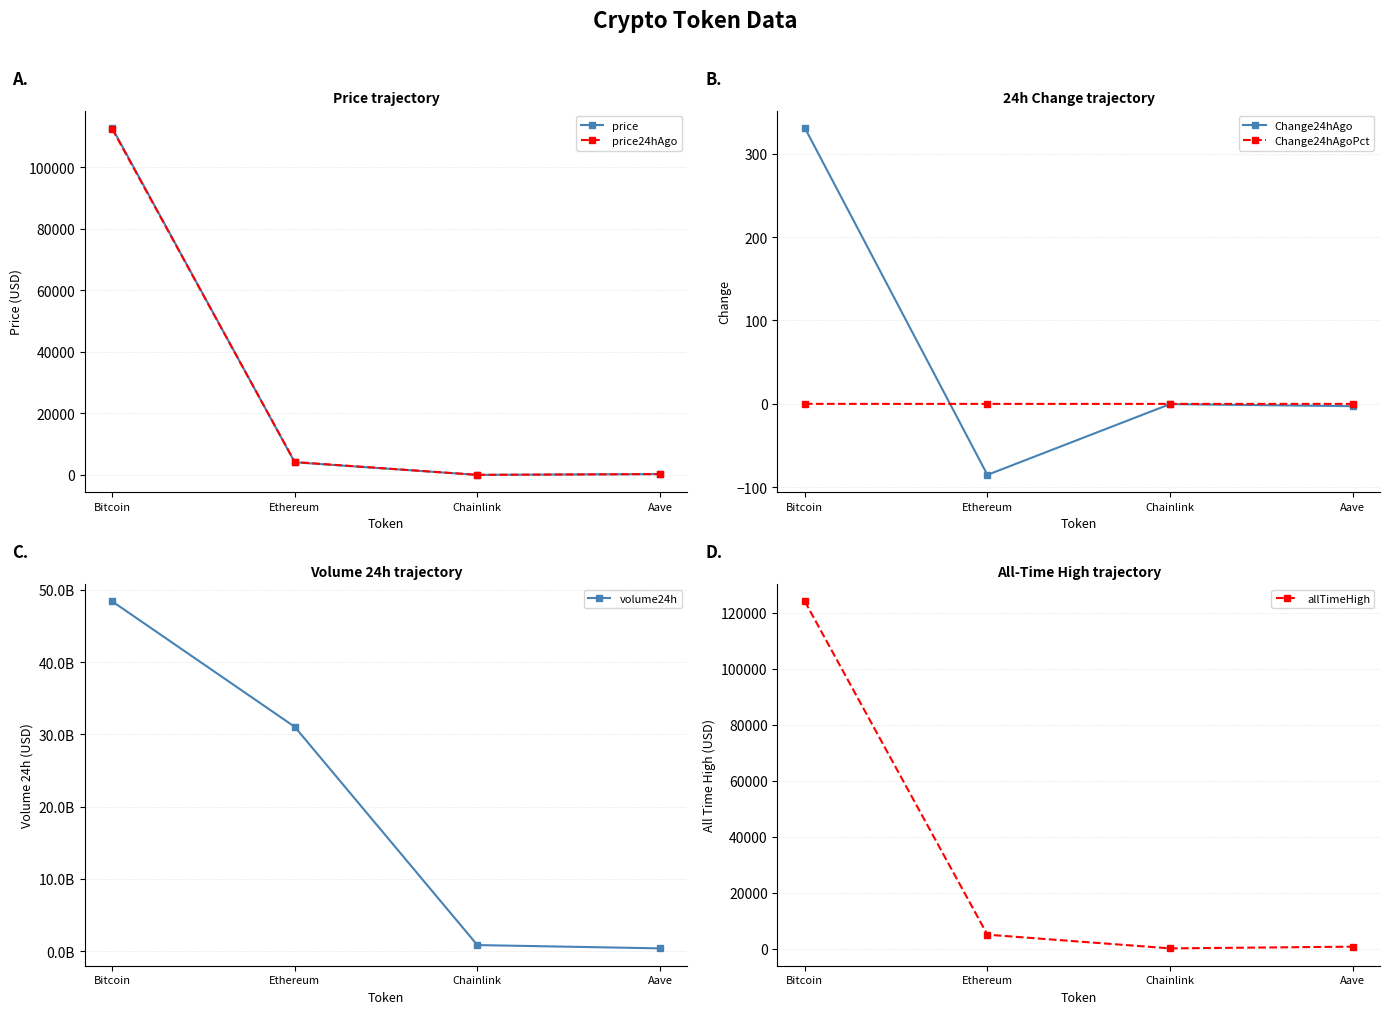

What is the minimum value shown in the chart?

-85.1